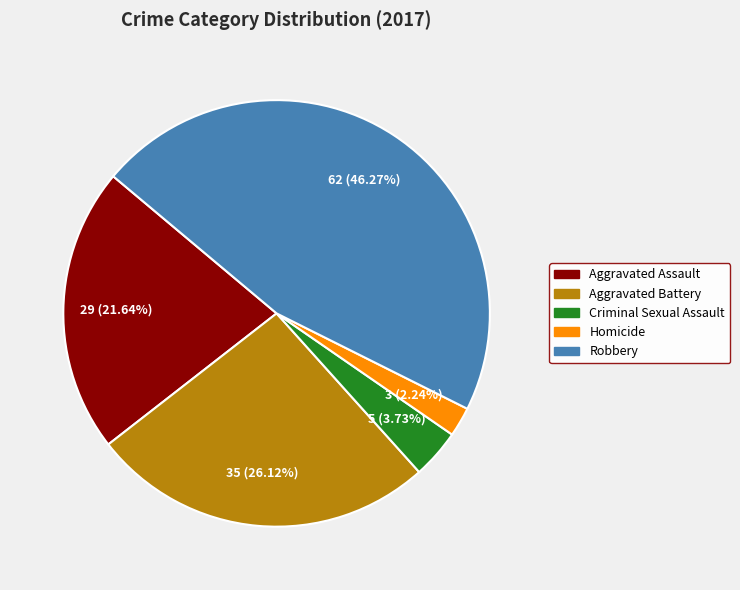

What percentage is the Homicide slice, to the nearest percent?

2%